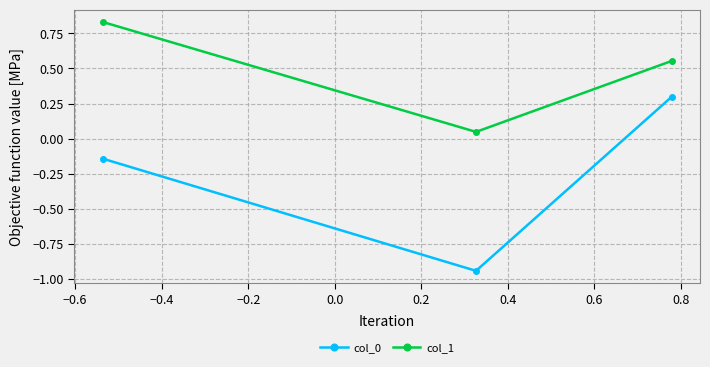

Which series has the largest total across all categories?

col_1